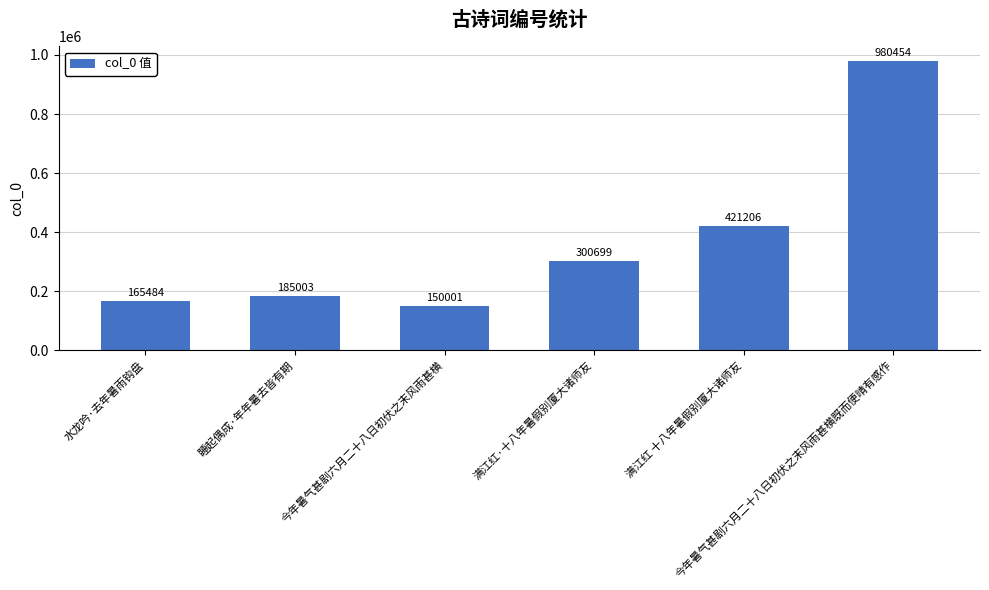

Which category has the highest value across all series?

今年暑气甚剧六月二十八日初伏之末风雨甚横既而便晴有感作